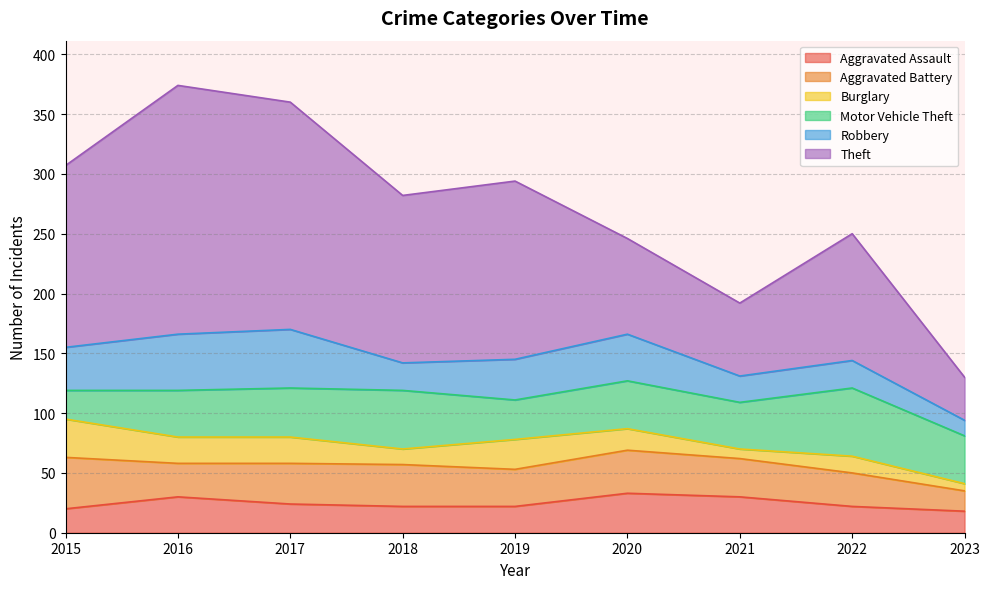

Rank the categories by Burglary value from lowest to highest.

2023, 2021, 2018, 2022, 2020, 2016, 2017, 2019, 2015